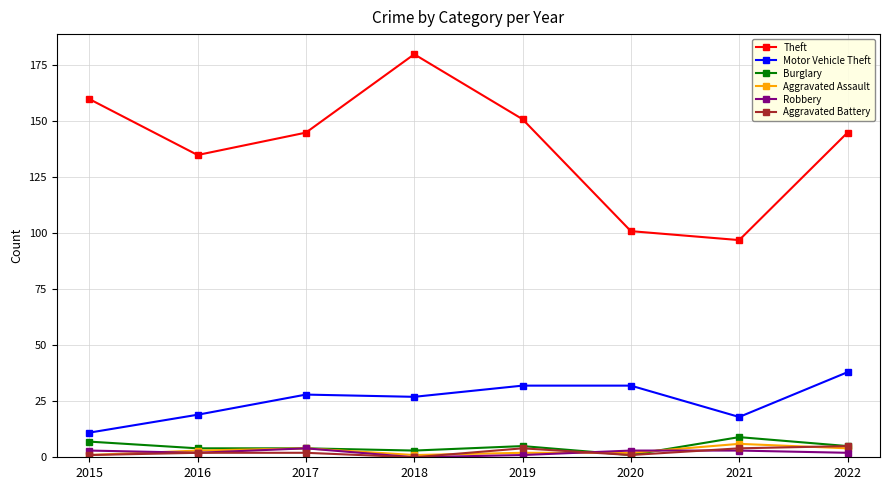

Is it true that Aggravated Battery equals 2 at 2016?

True